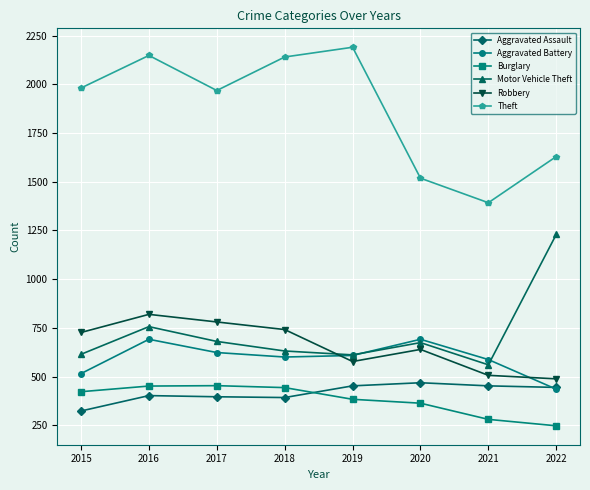

True or false: Burglary and Motor Vehicle Theft cross at least once.

False